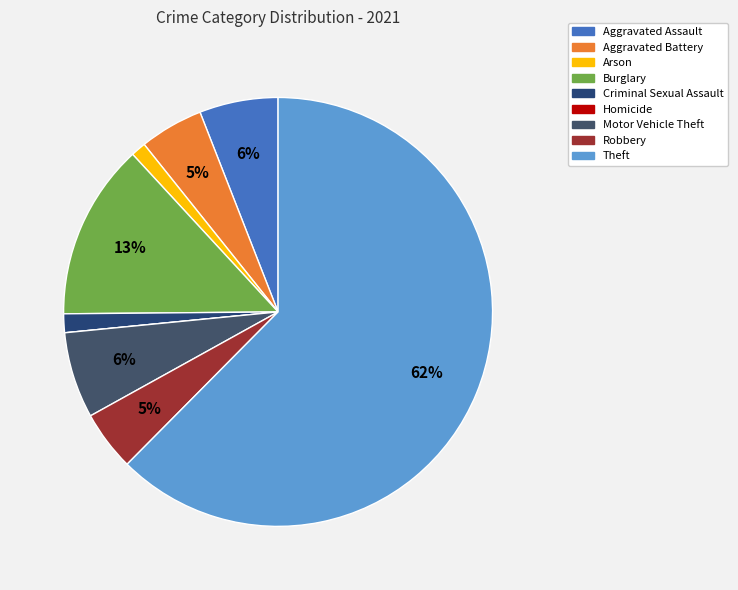

To the nearest percent, what portion does Motor Vehicle Theft represent?

6%